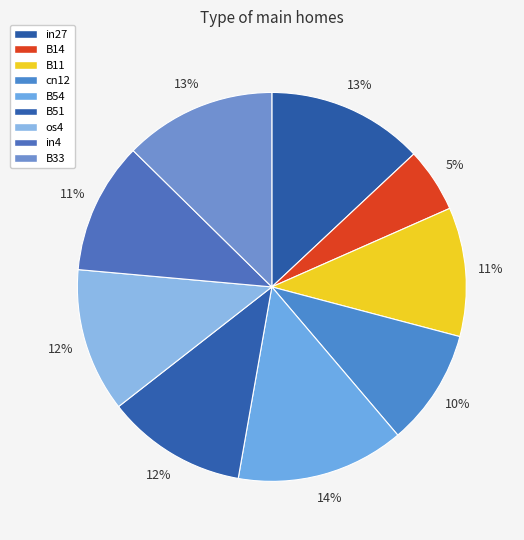

What is the smallest slice in the pie chart?

B14